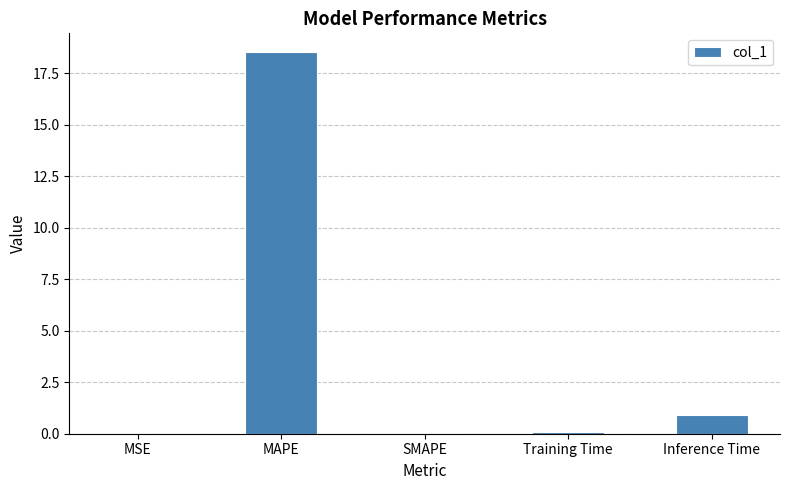

The value at Inference Time is 0.9. True or false?

True